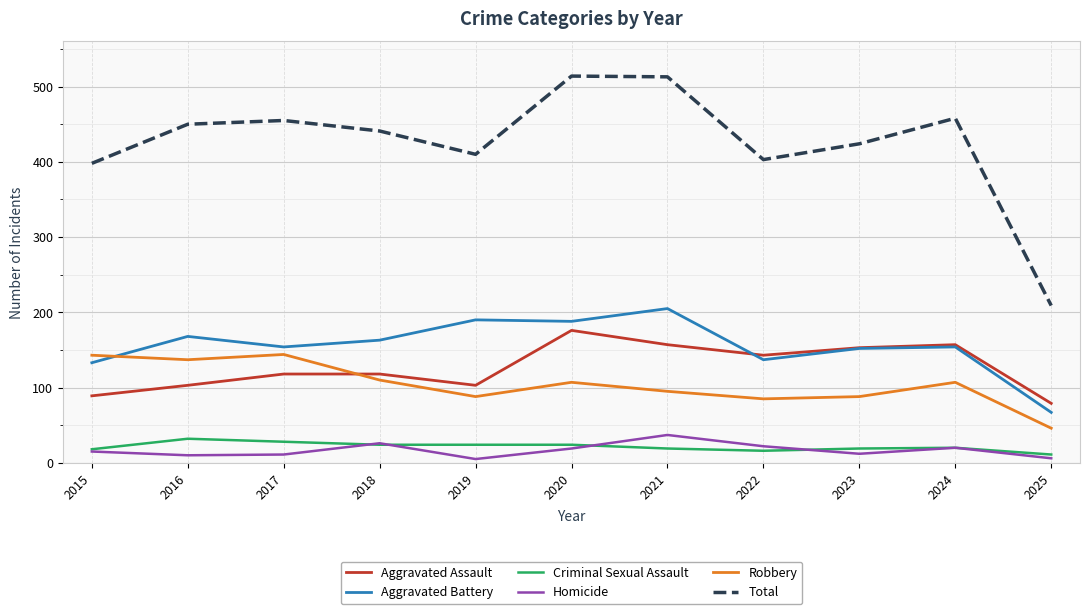

Which series has the largest total across all categories?

Total